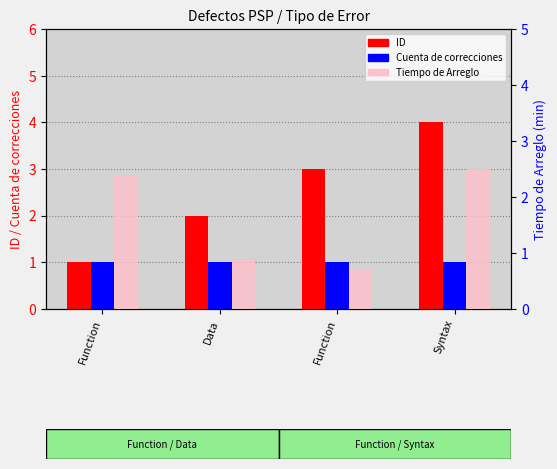

Reading right to left, extract all data points from this chart.

ID: 4.0	3.0	2.0	1.0
Cuenta de correcciones: 1.0	1.0	1.0	1.0
Tiempo de Arreglo: 2.5	0.7	0.9	2.4